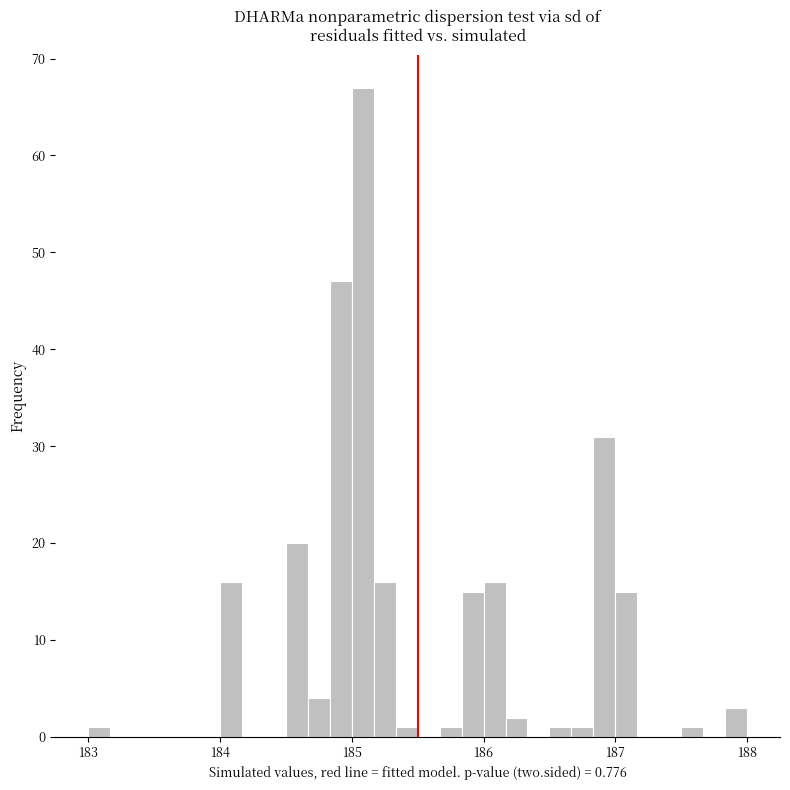

Read against the x-axis, roughly where is the centre of the tallest bar?

185.1